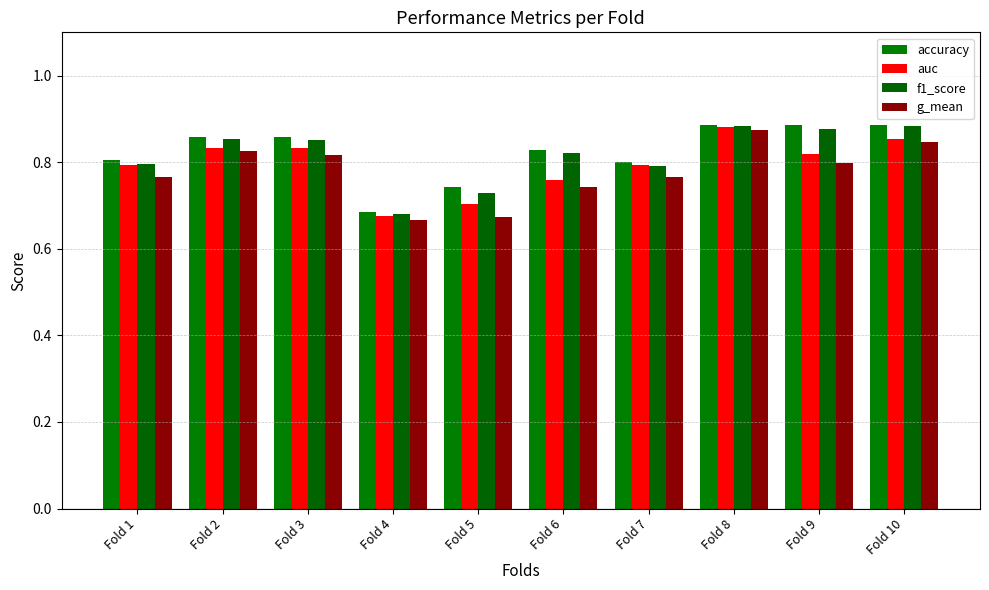

What is the sum of the f1_score values at Fold 3 and Fold 9?

1.7